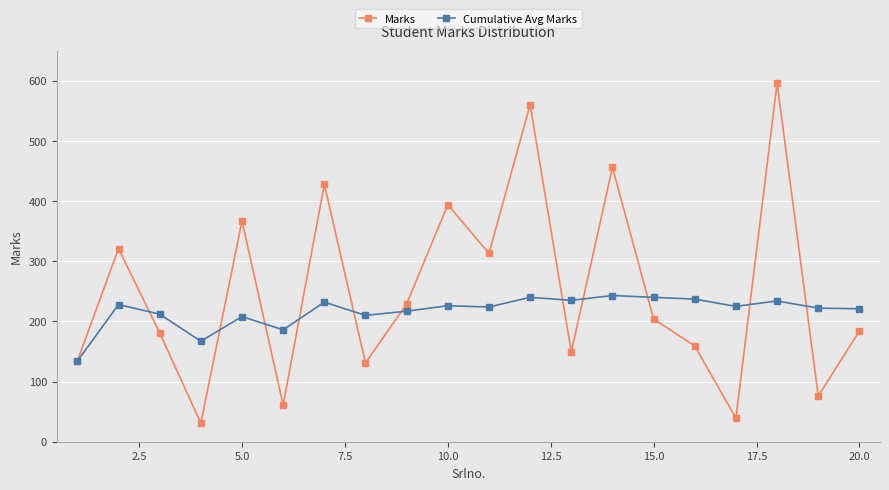

Which series has the widest spread of values?

Marks